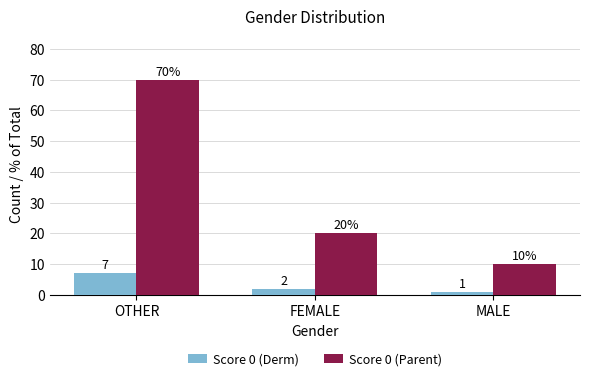

At which label does Score 0 (Parent) reach its minimum?

MALE